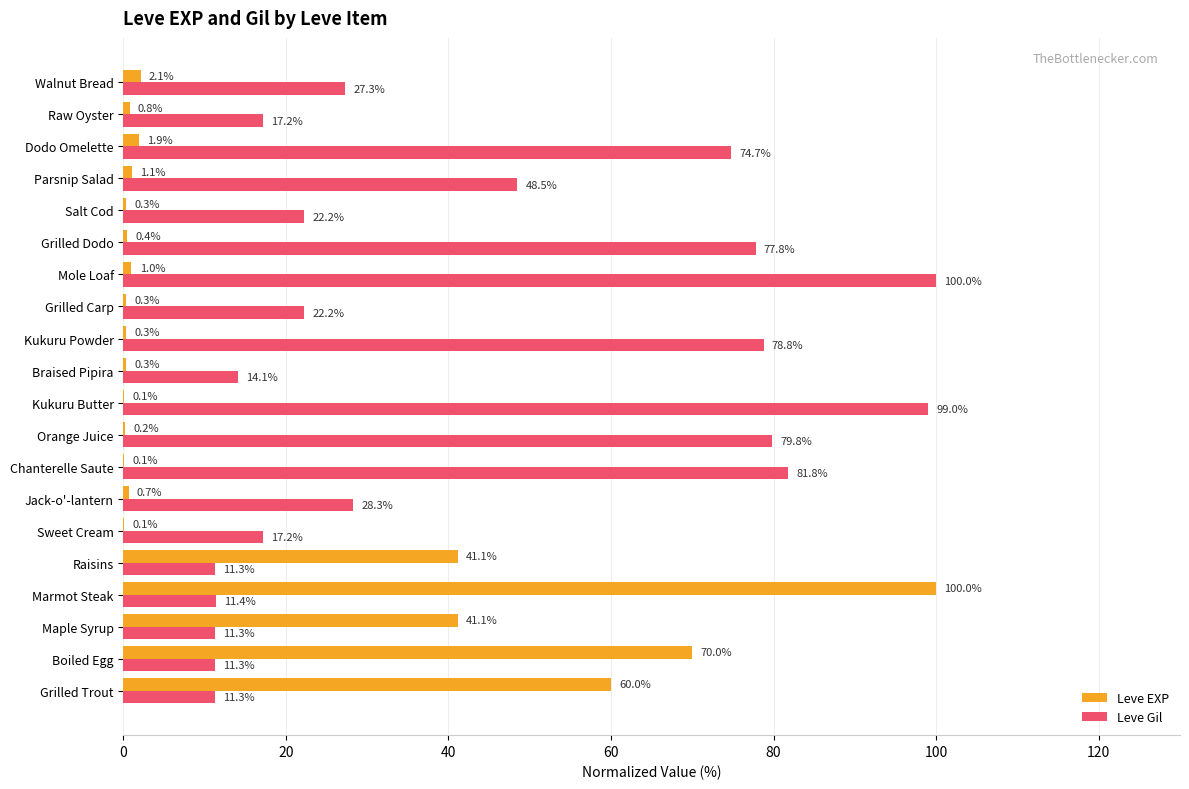

At which category is the sum across all series the highest?

Marmot Steak